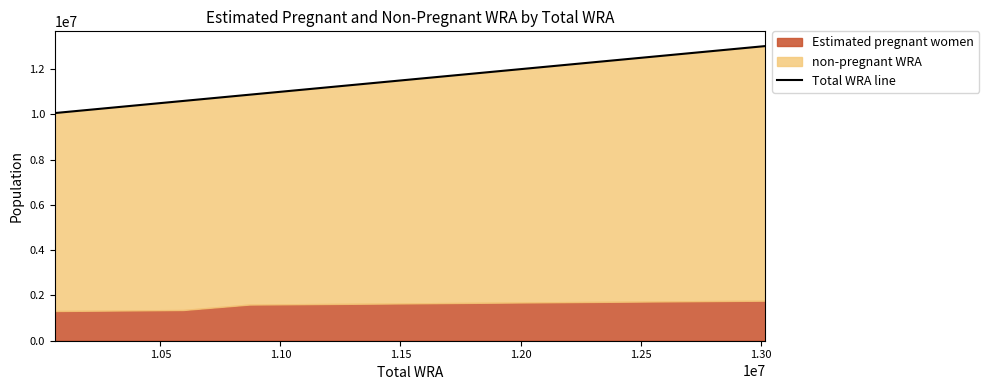

How many values exceed 11449000?

5